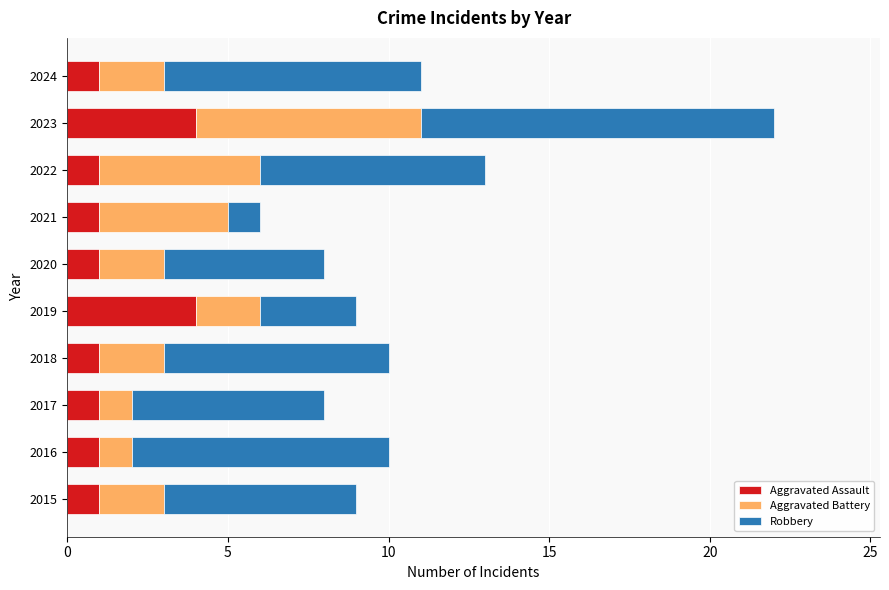

What is the difference between the second highest and second lowest values in the Aggravated Assault series?

3